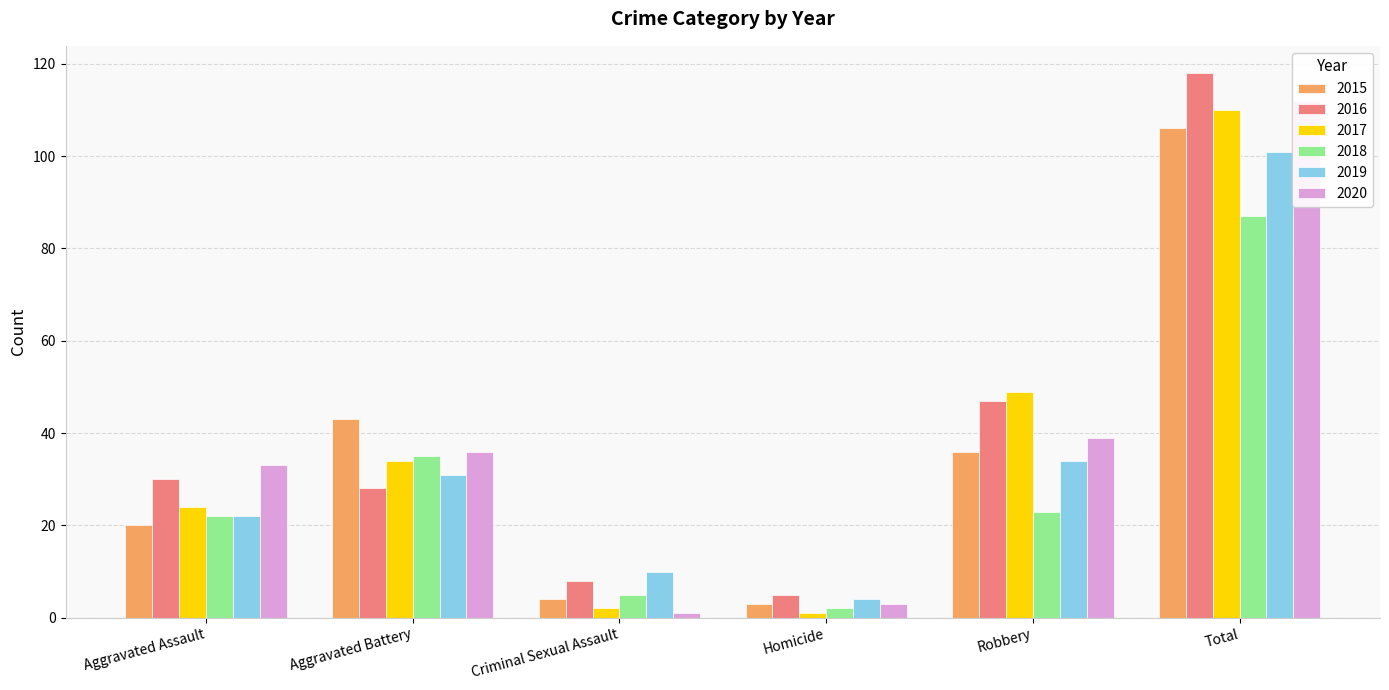

What is the difference between the highest and lowest values at Criminal Sexual Assault?

9